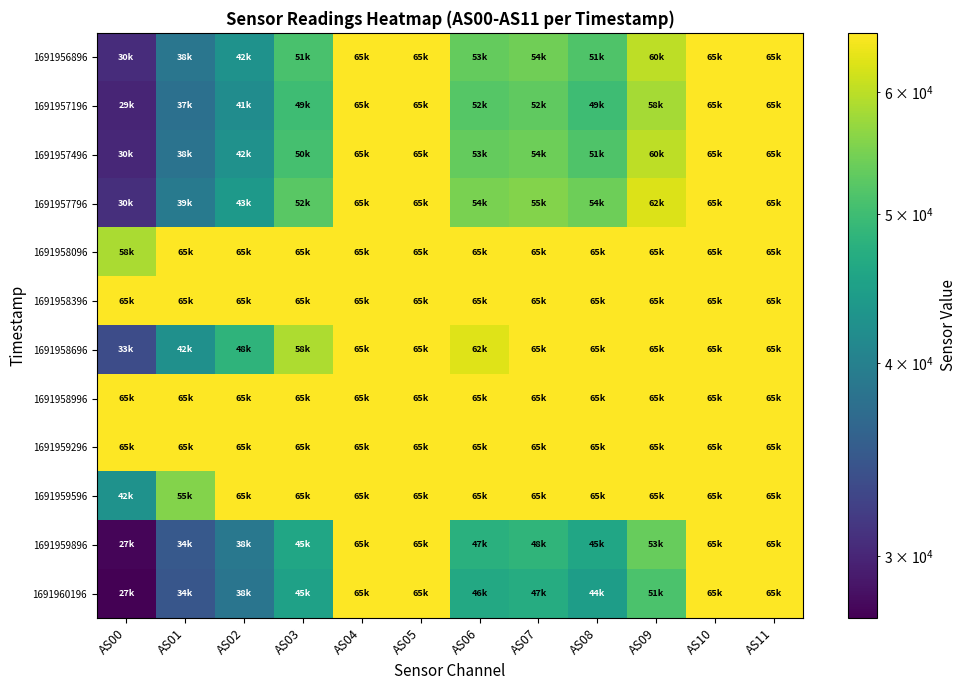

Reading left to right, list all the values displayed in this chart.

1691956896: AS00=30511	AS01=38469	AS02=42710	AS03=51027	AS04=65535	AS05=65535	AS06=53372	AS07=54223	AS08=51557	AS09=60060	AS10=65535	AS11=65535
1691957196: AS00=29937	AS01=37763	AS02=41821	AS03=49923	AS04=65535	AS05=65535	AS06=52116	AS07=52849	AS08=49889	AS09=58190	AS10=65535	AS11=65535
1691957496: AS00=30156	AS01=38176	AS02=42493	AS03=50722	AS04=65535	AS05=65535	AS06=53307	AS07=54074	AS08=51589	AS09=60018	AS10=65535	AS11=65535
1691957796: AS00=30705	AS01=39113	AS02=43831	AS03=52447	AS04=65535	AS05=65535	AS06=54901	AS07=55774	AS08=54000	AS09=62552	AS10=65535	AS11=65535
1691958096: AS00=58630	AS01=65535	AS02=65535	AS03=65535	AS04=65535	AS05=65535	AS06=65535	AS07=65535	AS08=65535	AS09=65535	AS10=65535	AS11=65535
1691958396: AS00=65535	AS01=65535	AS02=65535	AS03=65535	AS04=65535	AS05=65535	AS06=65535	AS07=65535	AS08=65535	AS09=65535	AS10=65535	AS11=65535
1691958696: AS00=33544	AS01=42328	AS02=48338	AS03=58801	AS04=65535	AS05=65535	AS06=62706	AS07=65535	AS08=65535	AS09=65535	AS10=65535	AS11=65535
1691958996: AS00=65535	AS01=65535	AS02=65535	AS03=65535	AS04=65535	AS05=65535	AS06=65535	AS07=65535	AS08=65535	AS09=65535	AS10=65535	AS11=65535
1691959296: AS00=65535	AS01=65535	AS02=65535	AS03=65535	AS04=65535	AS05=65535	AS06=65535	AS07=65535	AS08=65535	AS09=65535	AS10=65535	AS11=65535
1691959596: AS00=42652	AS01=55764	AS02=65535	AS03=65535	AS04=65535	AS05=65535	AS06=65535	AS07=65535	AS08=65535	AS09=65535	AS10=65535	AS11=65535
1691959896: AS00=27651	AS01=34899	AS02=38797	AS03=45869	AS04=65535	AS05=65535	AS06=47592	AS07=48418	AS08=45902	AS09=53395	AS10=65535	AS11=65535
1691960196: AS00=27335	AS01=34593	AS02=38454	AS03=45136	AS04=65535	AS05=65535	AS06=46408	AS07=47025	AS08=44464	AS09=51187	AS10=65535	AS11=65535